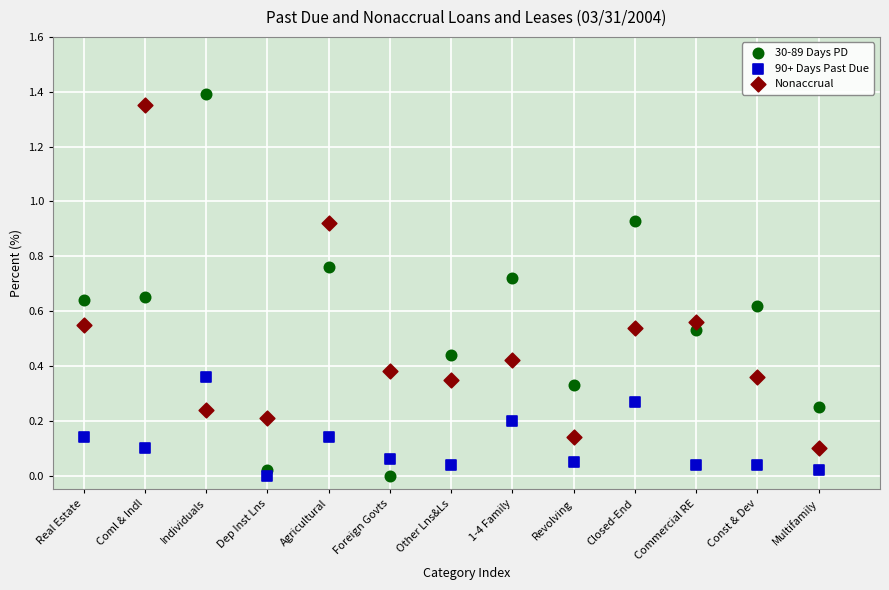

Which series has the largest Y range (max minus min)?

30-89 Days PD